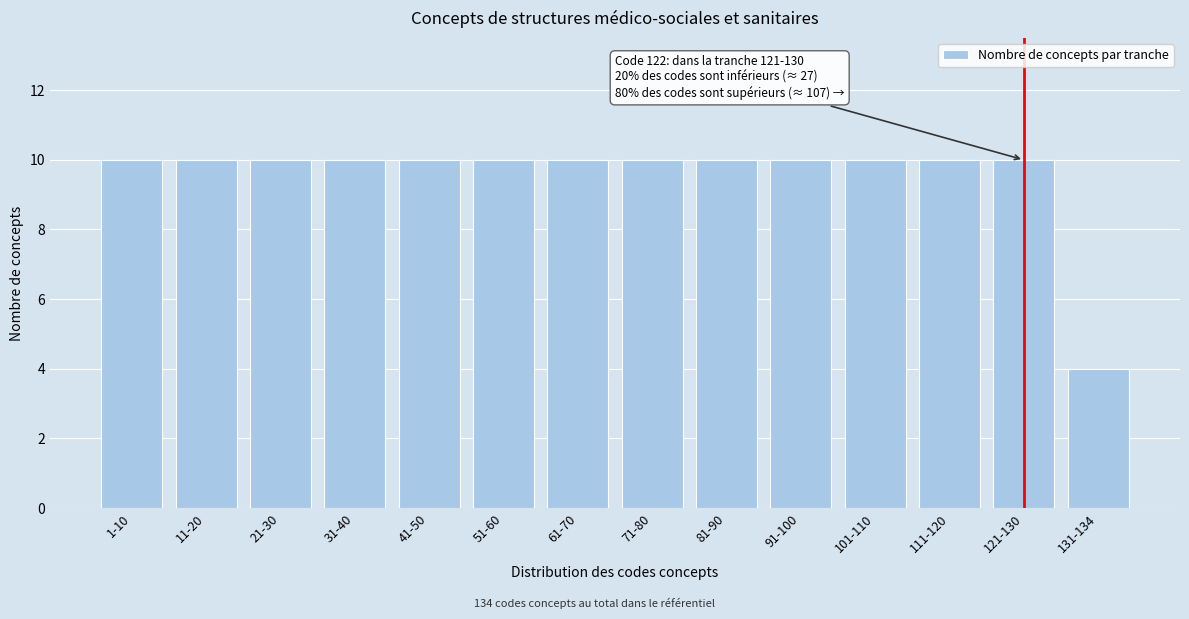

Reading left to right, what are all the values shown in this chart?

10	10	10	10	10	10	10	10	10	10	10	10	10	4